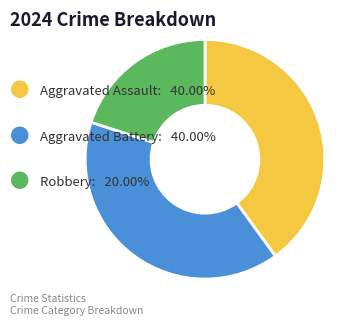

Count the number of slices in the pie.

3